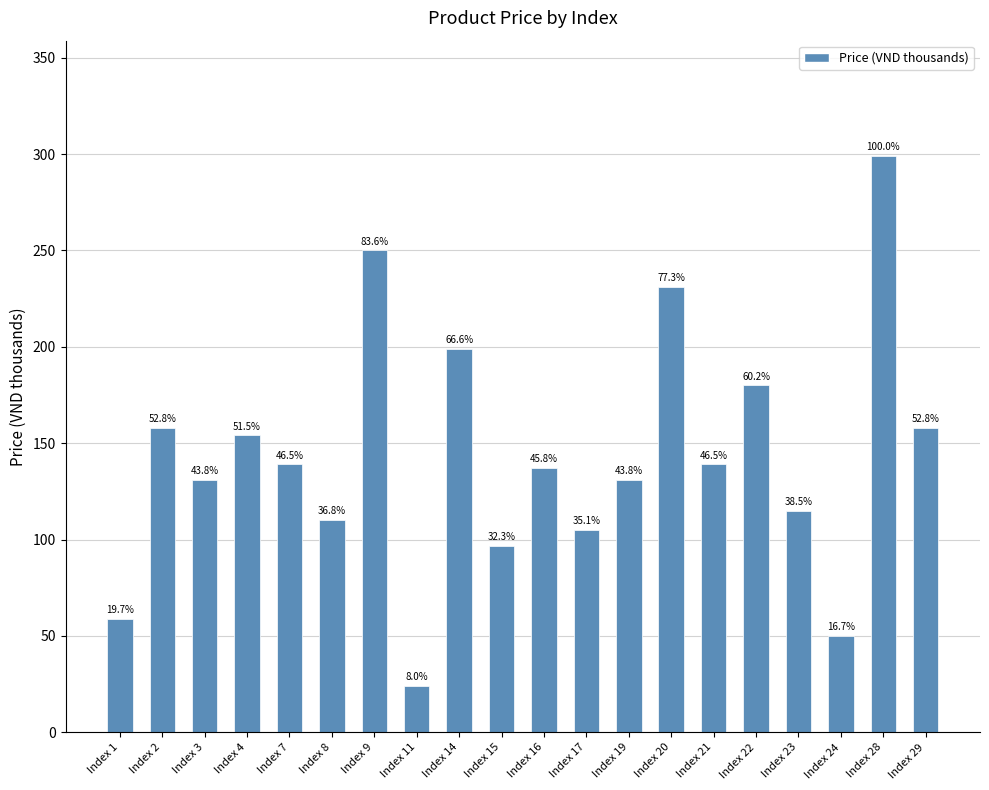

Where does the data first go above 139?

Index 2